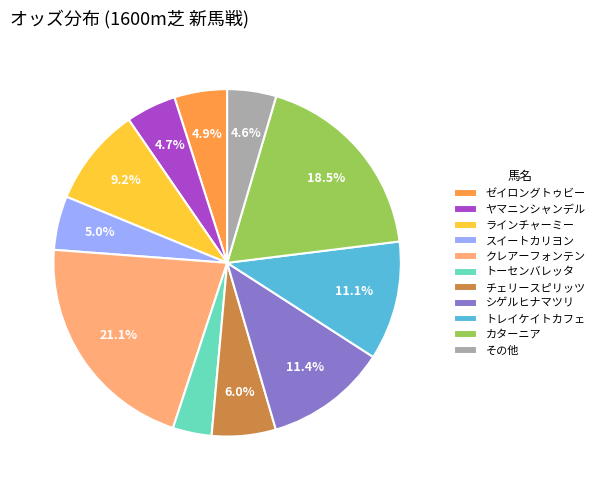

What percentage do ゼイロングトゥビー and ラインチャーミー together represent?

14.1%